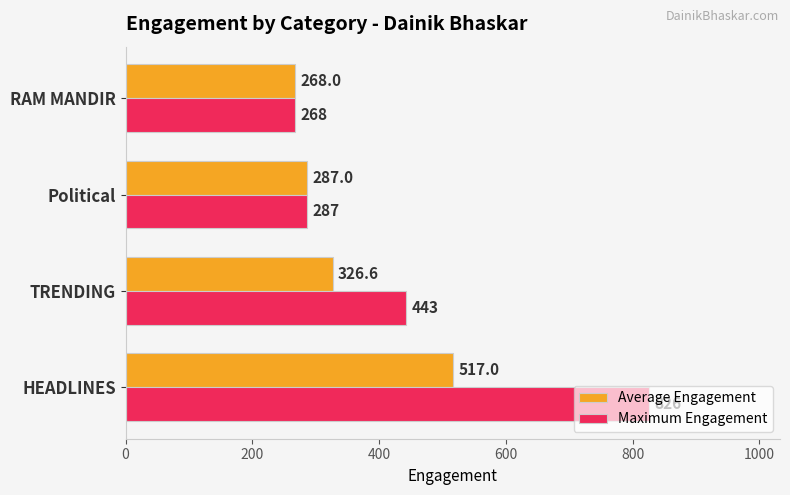

How many distinct data groups are displayed?

2